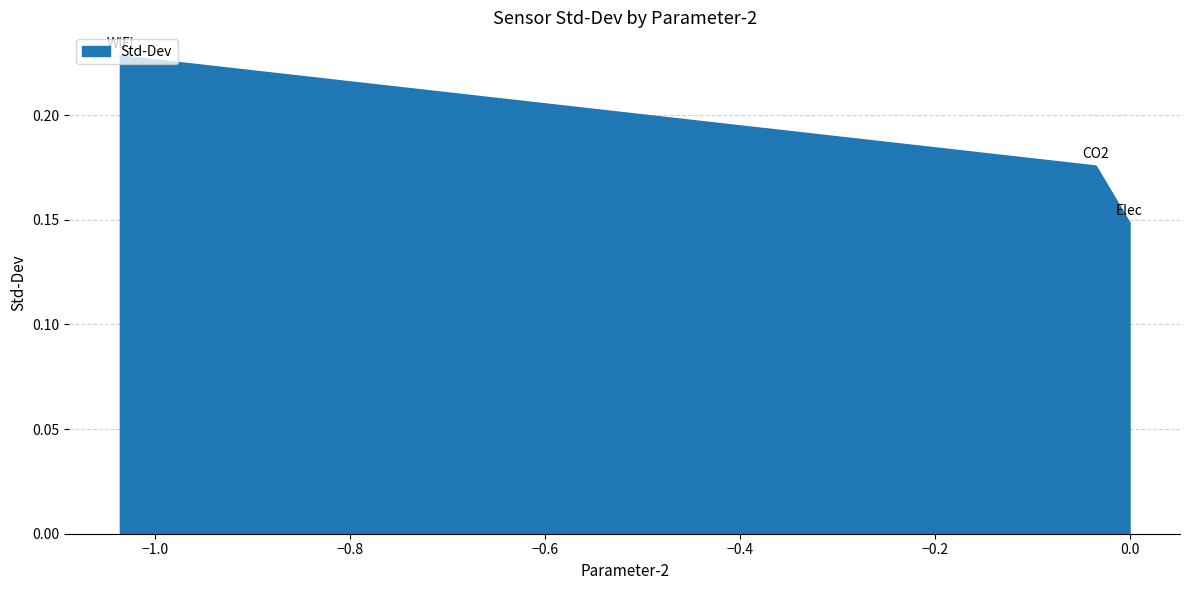

What is the sum of all values?

0.6